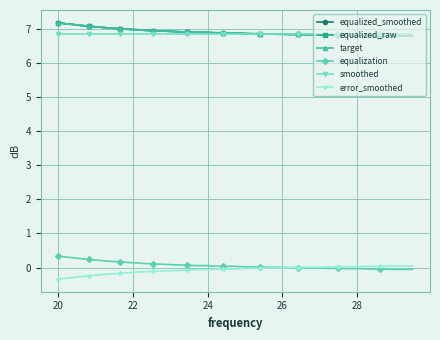

Does the chart have visible grid lines?

Yes